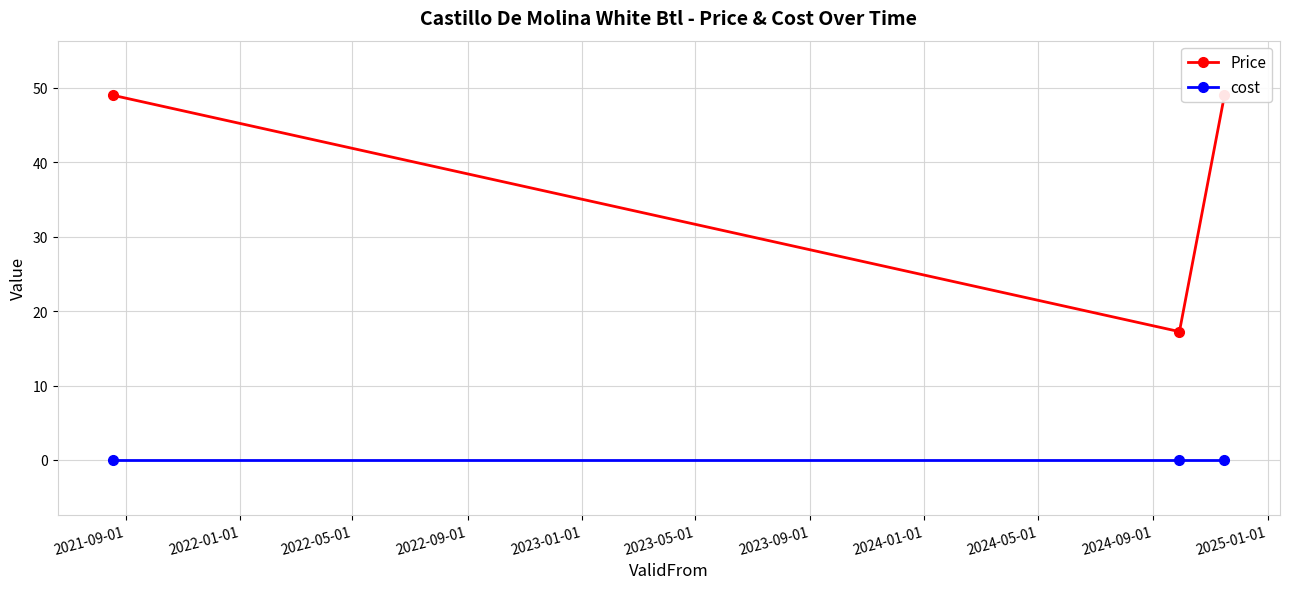

Does the chart have visible grid lines?

Yes